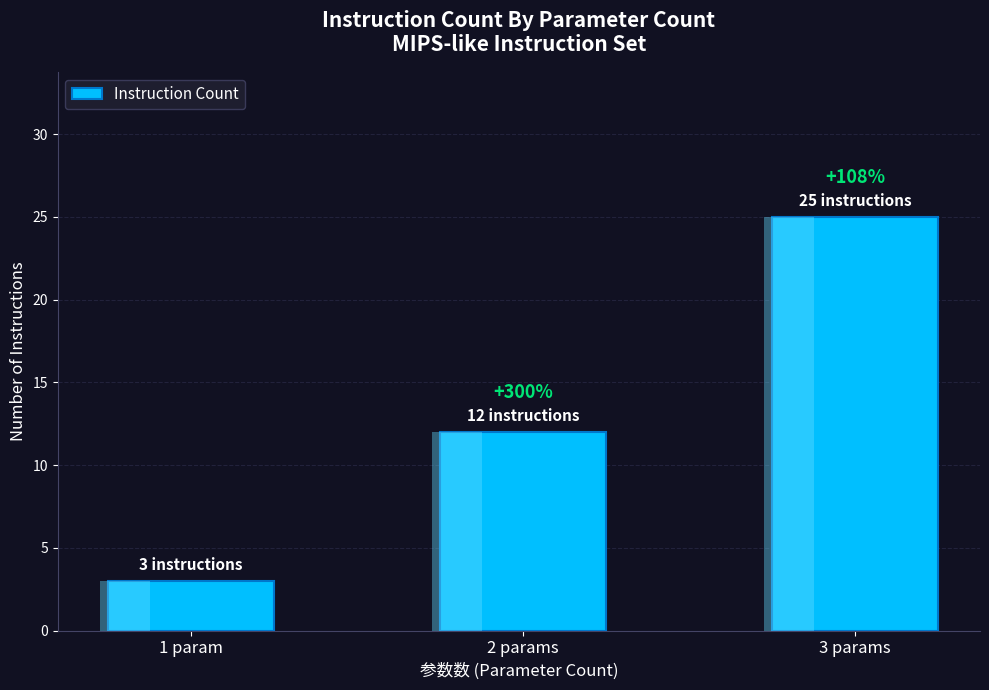

How many values are below 12?

1